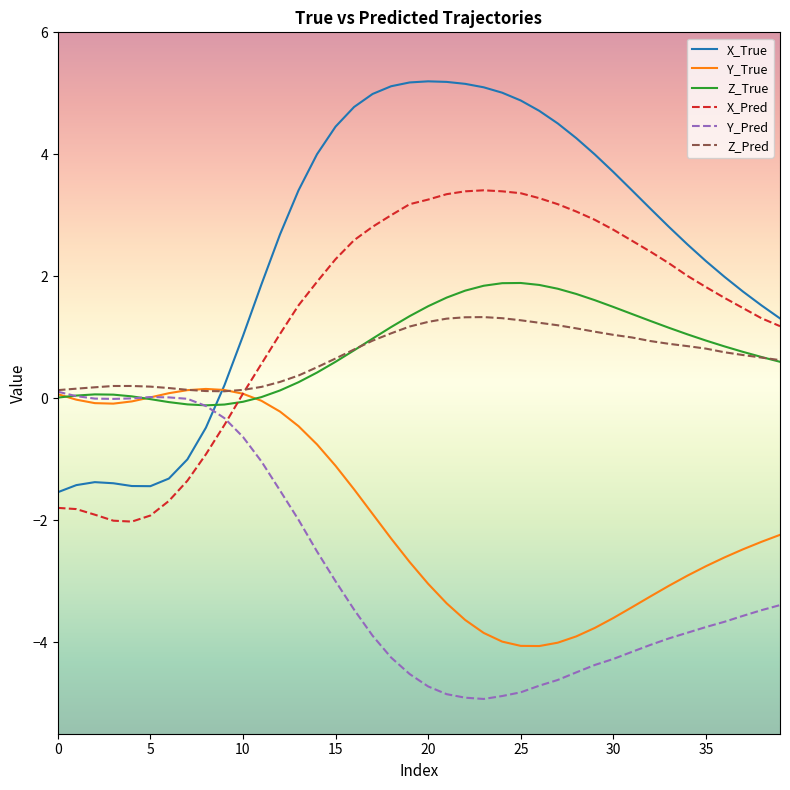

How many intersections are there between X_True and Z_True?

1